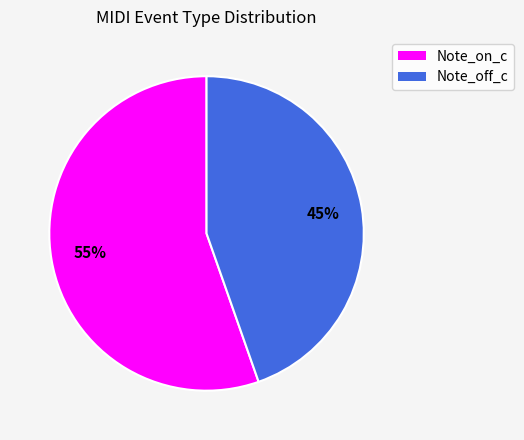

What is the smallest slice in the pie chart?

Note_off_c